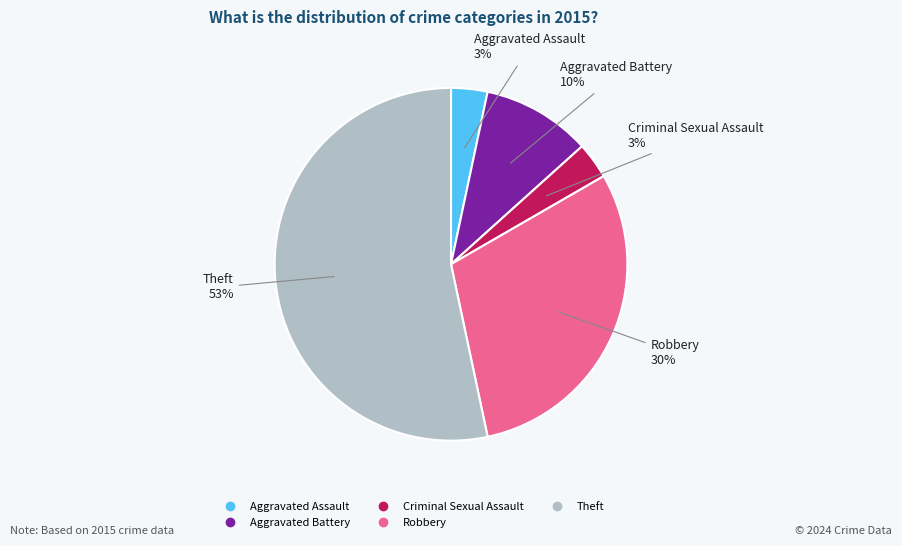

Which slice represents more than half of the pie?

Theft